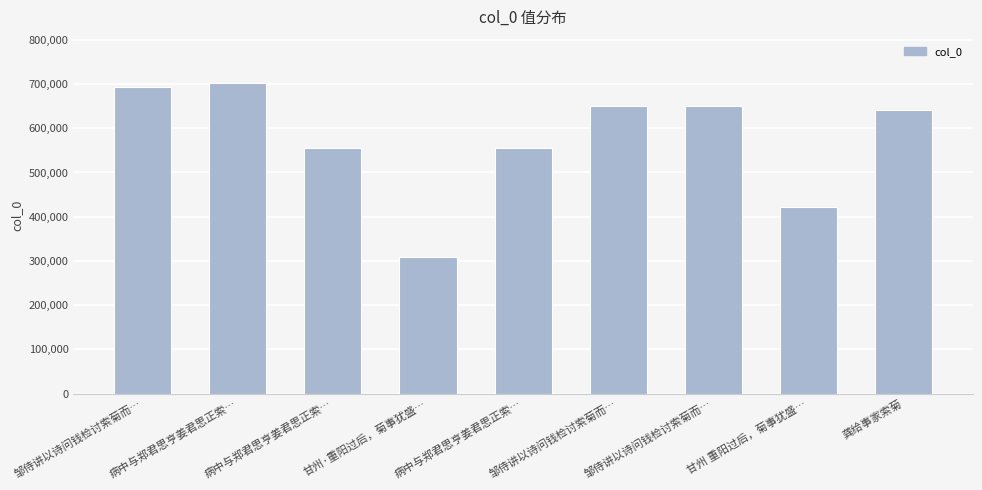

How many distinct data groups are displayed?

1